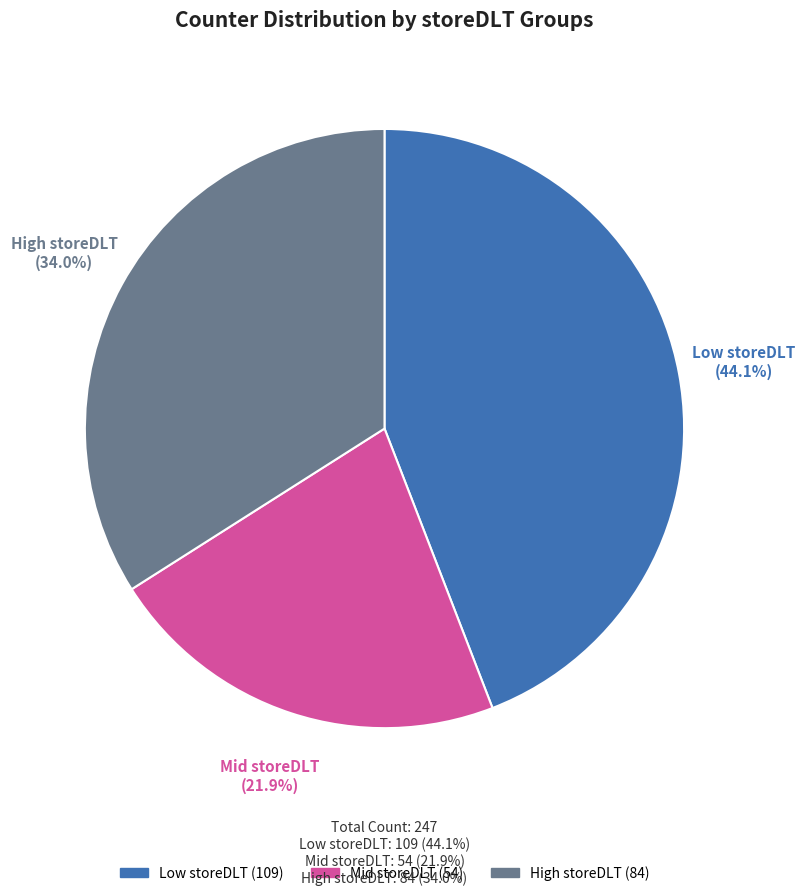

Does any single category account for the majority?

No